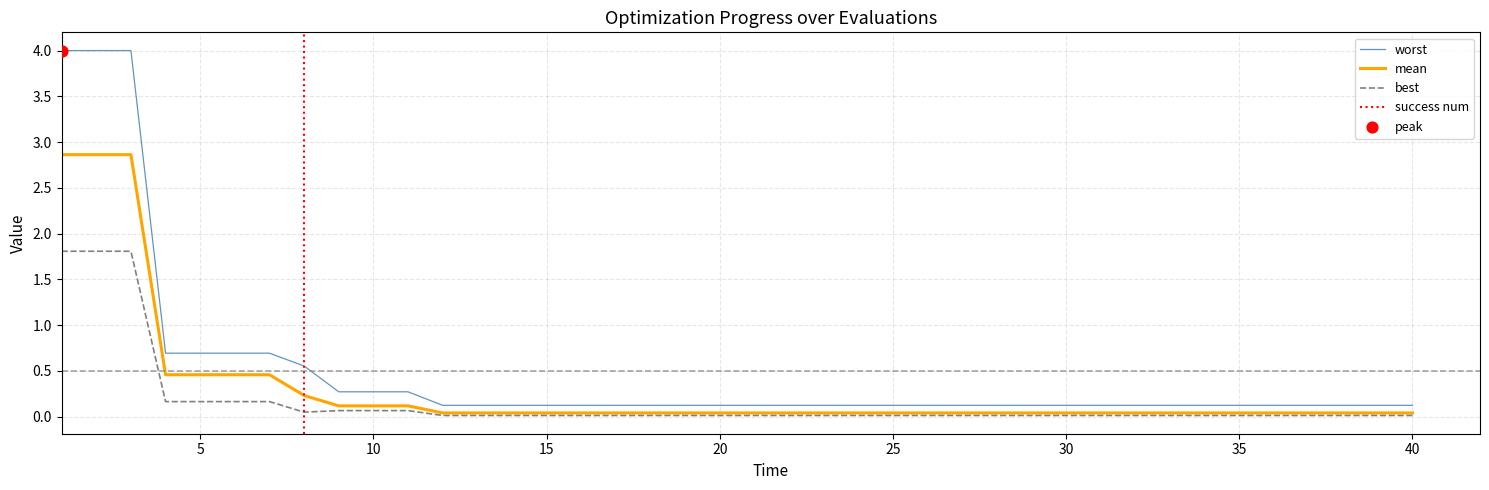

What is the maximum value for worst?

4.0